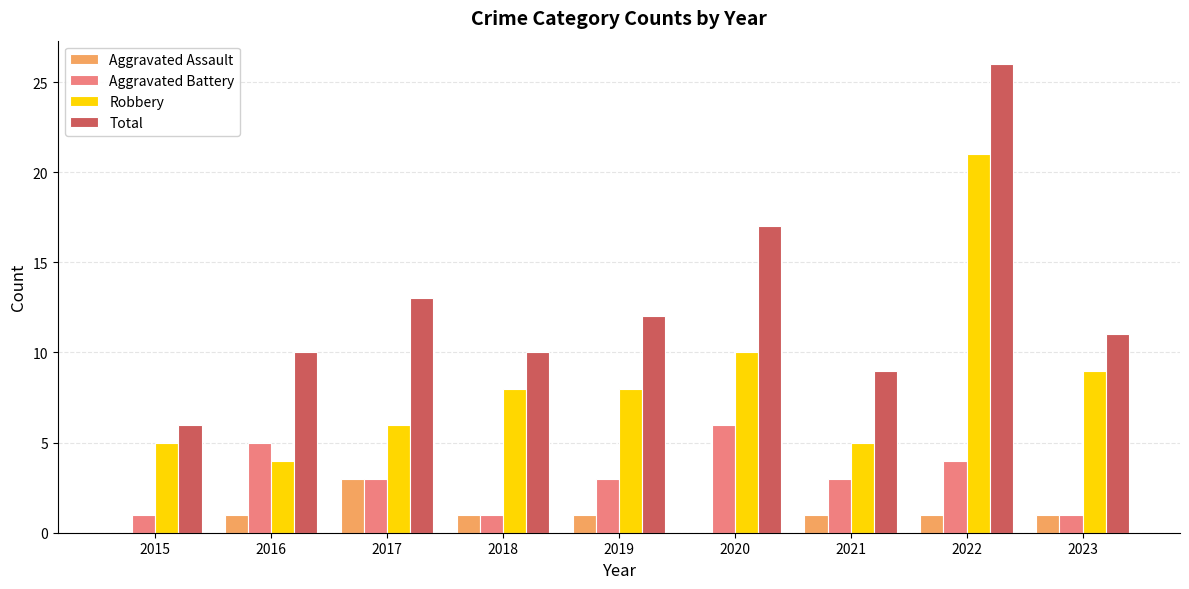

What is the sum of the Robbery values at 2018 and 2021?

13